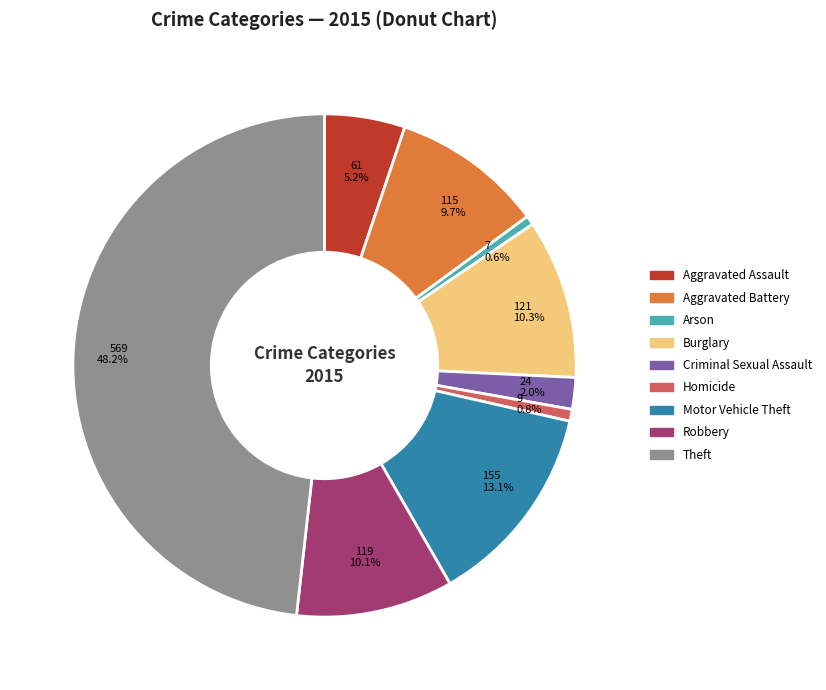

To the nearest percent, what portion does Theft represent?

48%